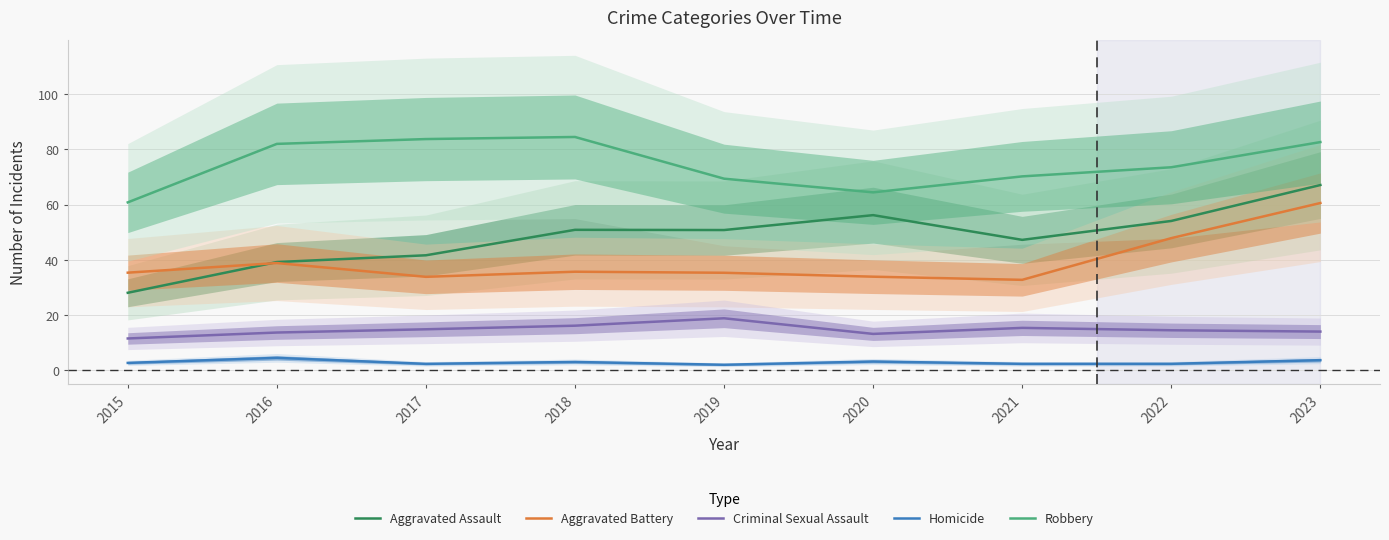

Rank the categories by Aggravated Battery value from lowest to highest.

2021, 2017, 2020, 2019, 2015, 2018, 2016, 2022, 2023